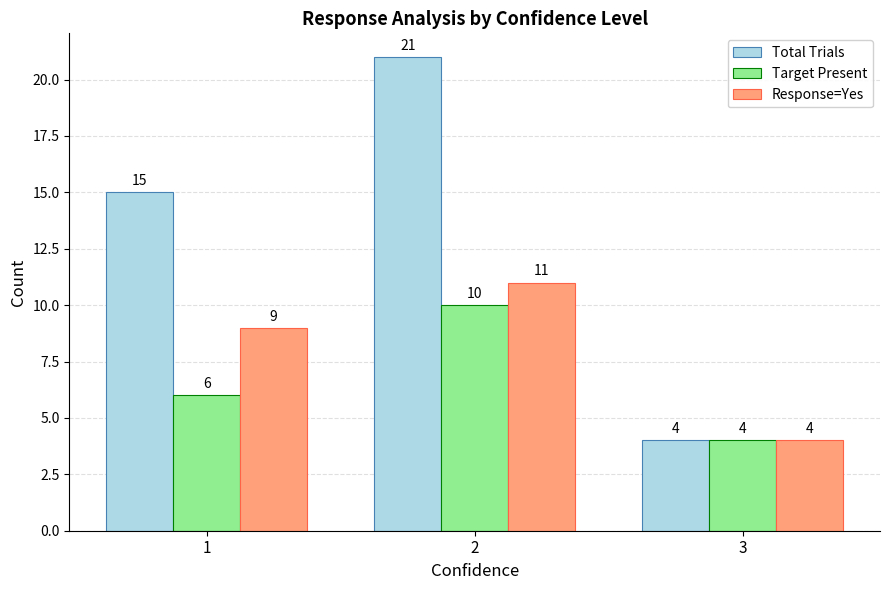

How many bars are there in total?

9